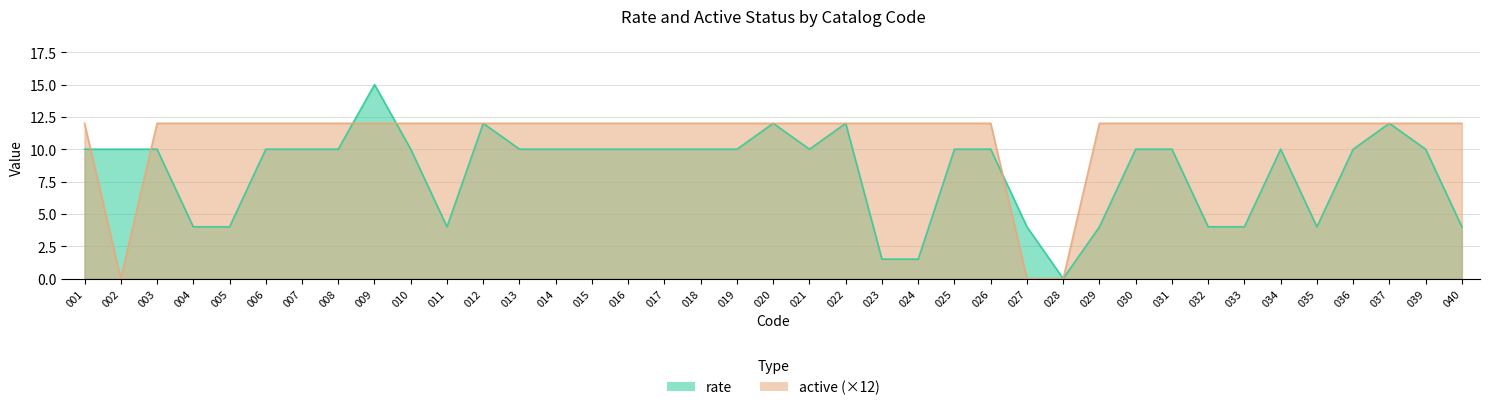

Between 012 and 018, which series saw the biggest shift?

rate